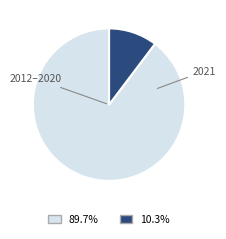

Is there any slice that represents more than half of the pie?

Yes